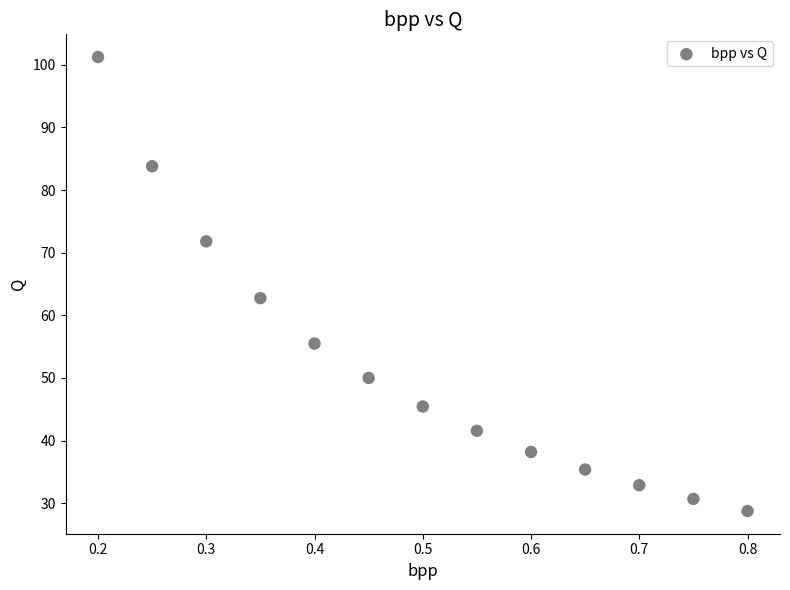

What is the range of Y values (max minus min)?

72.5